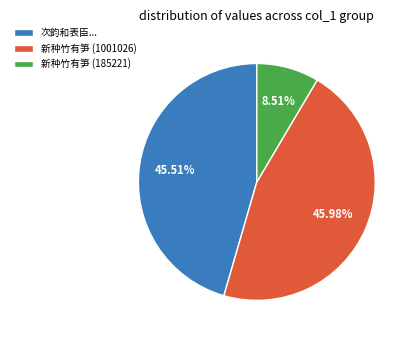

Does 次韵和表臣... account for over 50% of the chart?

No